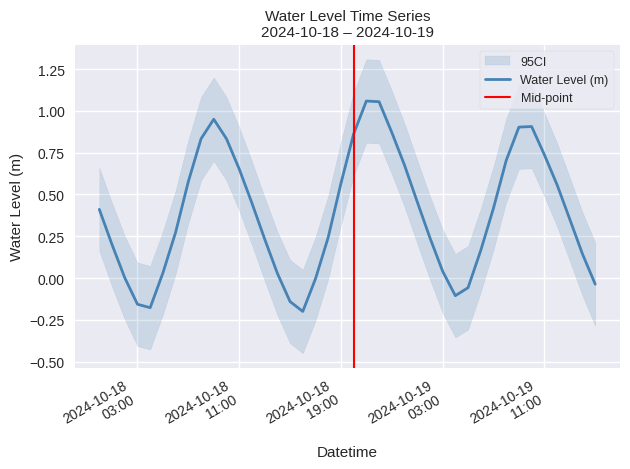

Does the chart display data point markers on the line(s)?

No